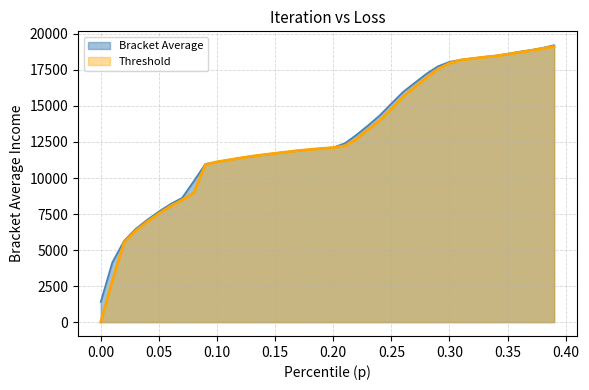

What is the highest value of the Threshold series?

19127.0